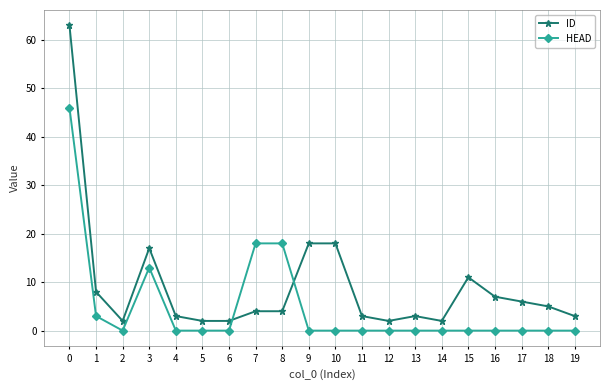

Reading left to right, transcribe all the data shown in this chart.

ID: 0=63	1=8	2=2	3=17	4=3	5=2	6=2	7=4	8=4	9=18	10=18	11=3	12=2	13=3	14=2	15=11	16=7	17=6	18=5	19=3
HEAD: 0=46	1=3	2=0	3=13	4=0	5=0	6=0	7=18	8=18	9=0	10=0	11=0	12=0	13=0	14=0	15=0	16=0	17=0	18=0	19=0